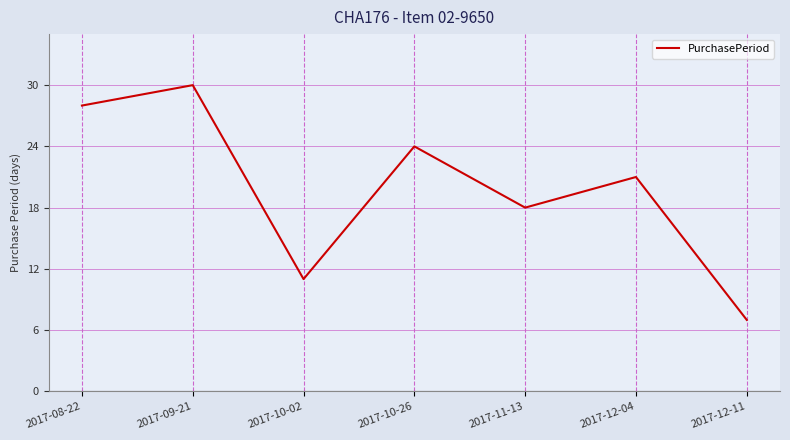

At which category does the chart reach its peak across all series?

2017-09-21